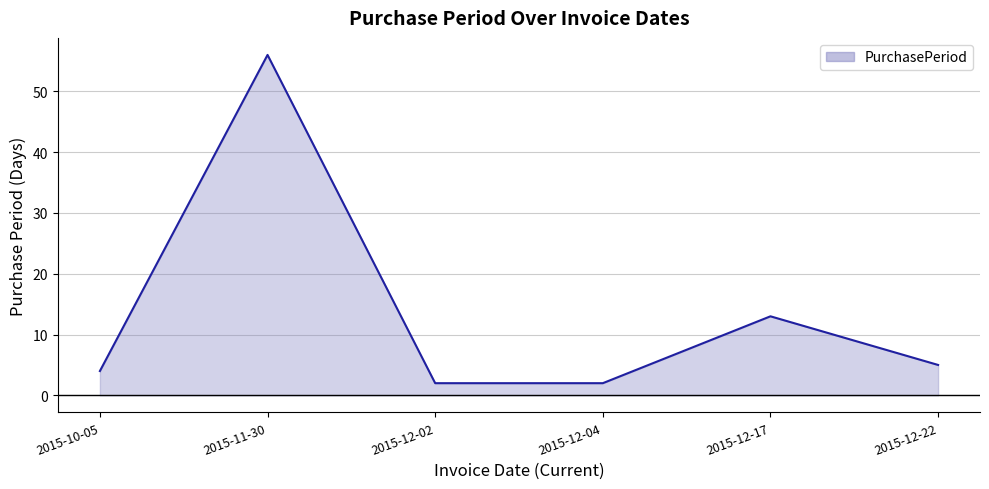

The chart shows a value of 20 at 2015-11-30. True or false?

False